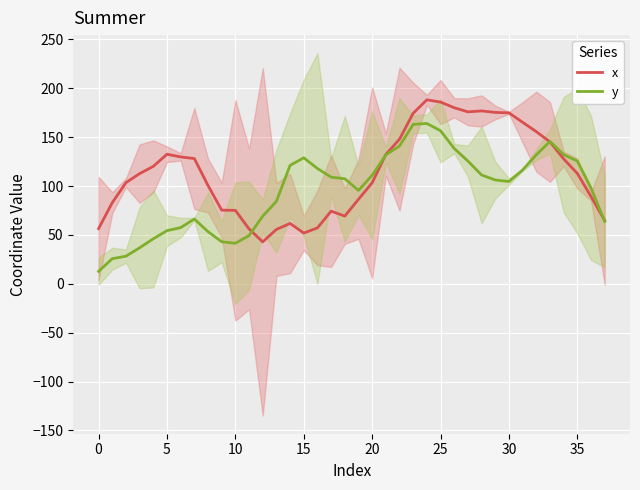

What is the total value across all series at 18?

176.7